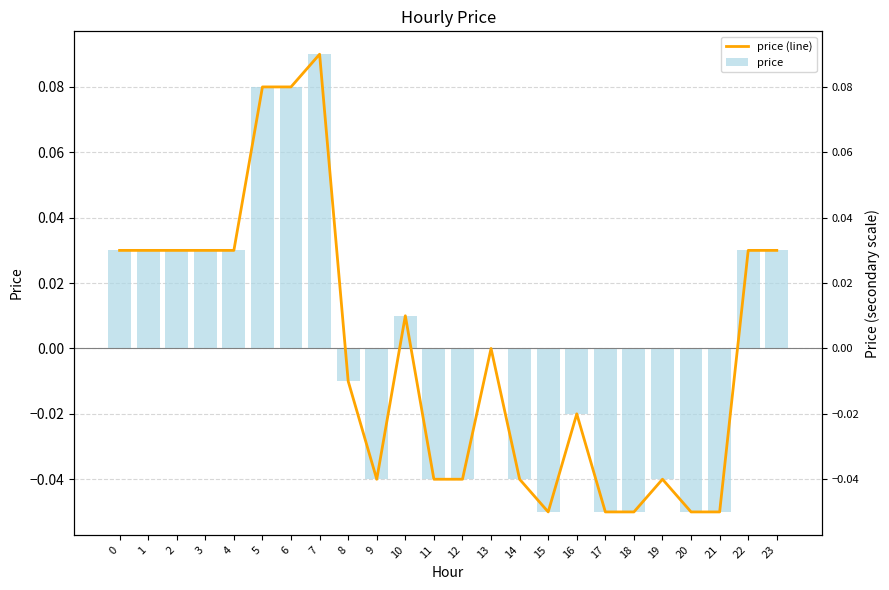

Count the number of data series in this chart.

2